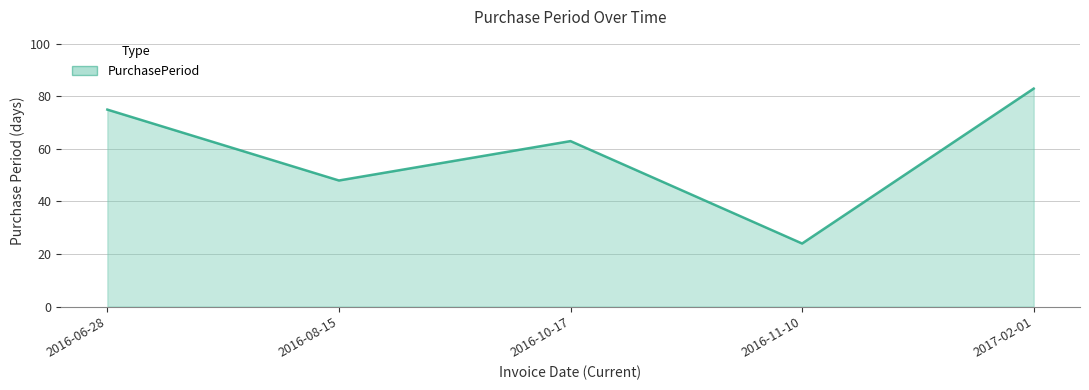

What is the sum of all values?

293